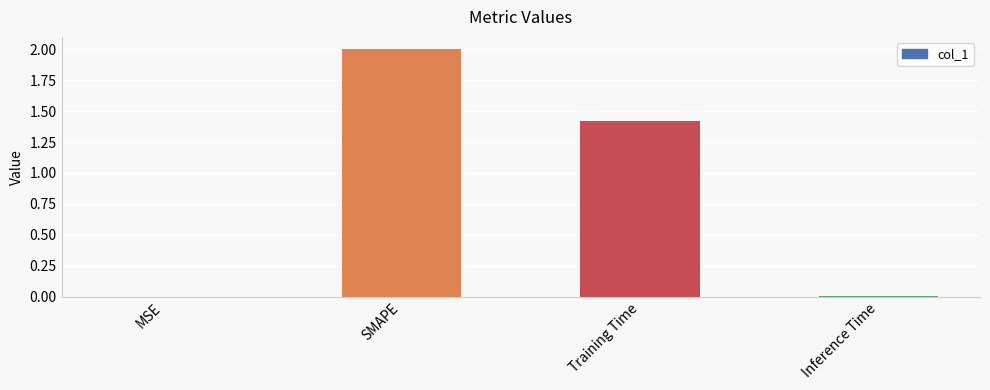

At which category does the chart reach its peak across all series?

SMAPE